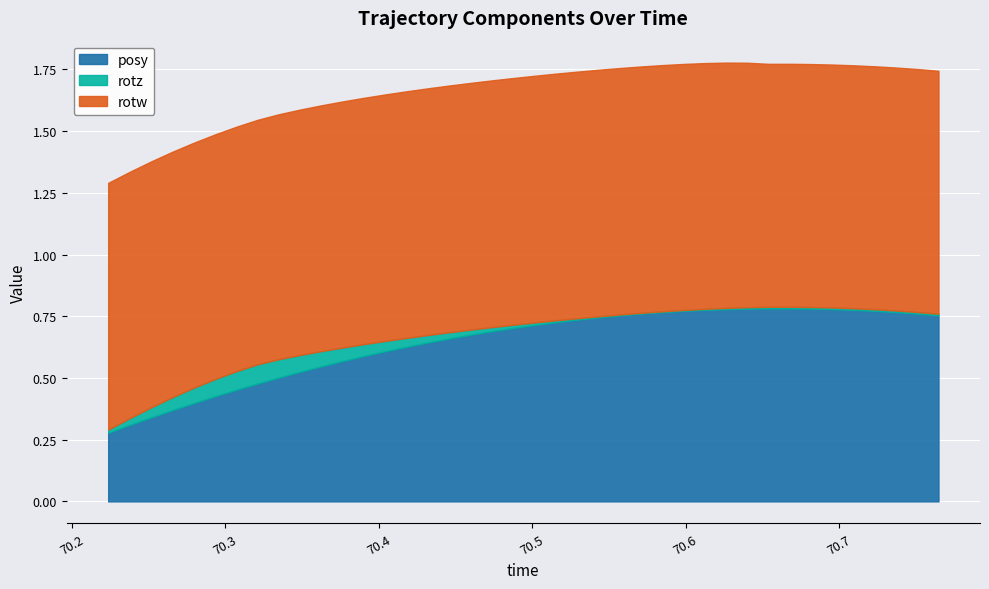

Is the value of rotw at 31 greater than the value of posy at 0?

Yes